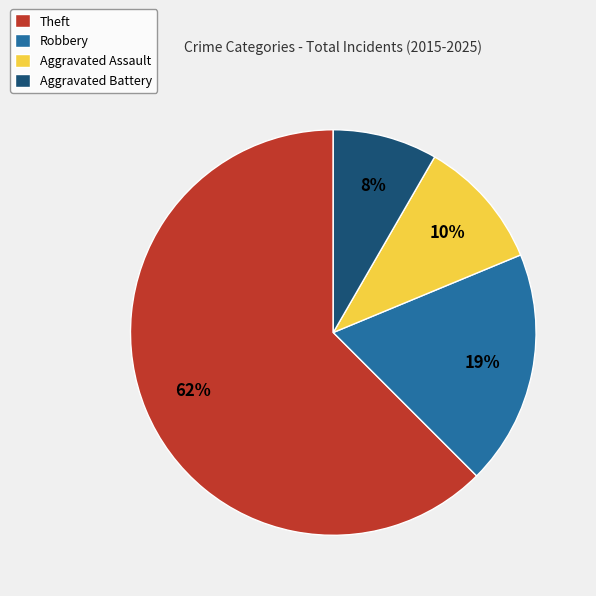

To the nearest percent, what portion does Aggravated Assault represent?

10%